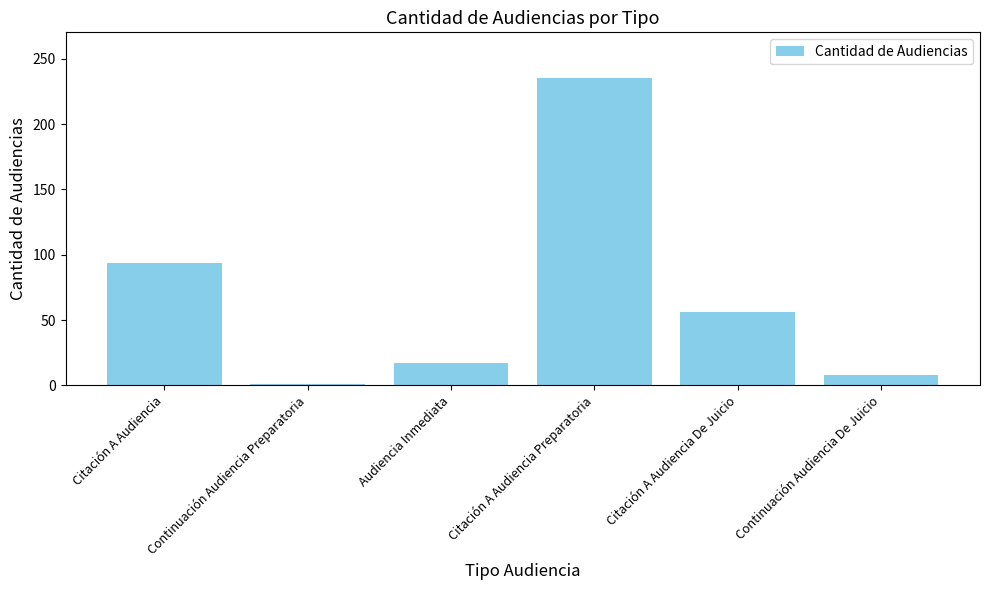

What is the label of the 5th bar from the right?

Continuación Audiencia Preparatoria